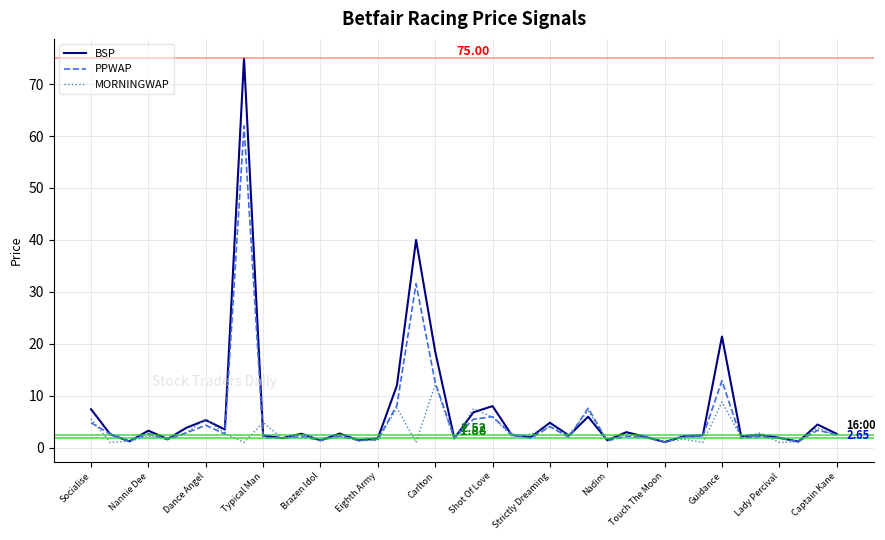

Which series has the largest range (max minus min)?

BSP